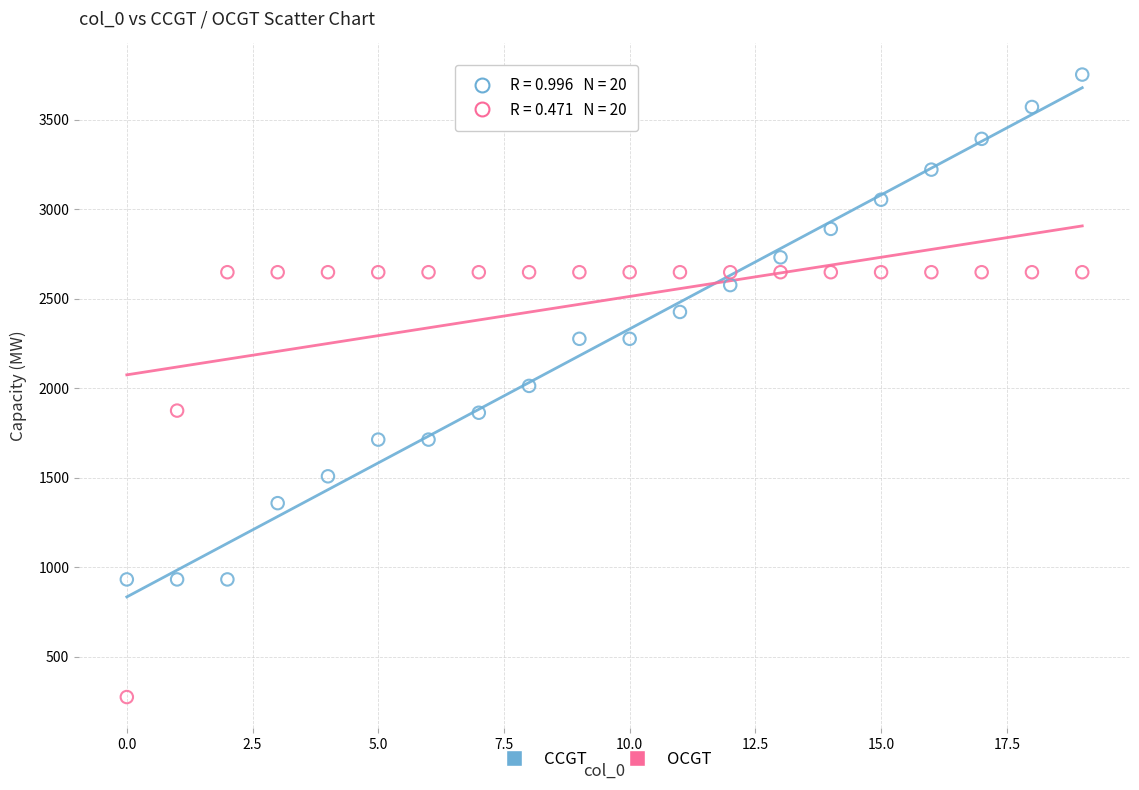

Which series has the largest Y range (max minus min)?

CCGT